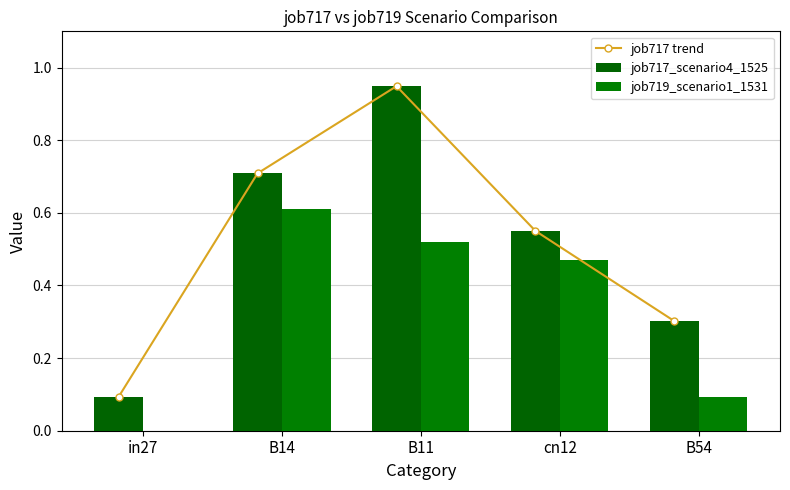

Is the value of job719_scenario1_1531 at B54 greater than the value of job717_scenario4_1525 at in27?

No